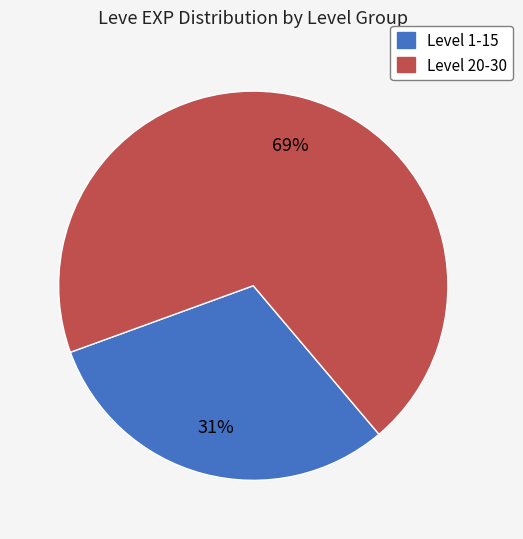

Is there any slice that represents more than half of the pie?

Yes